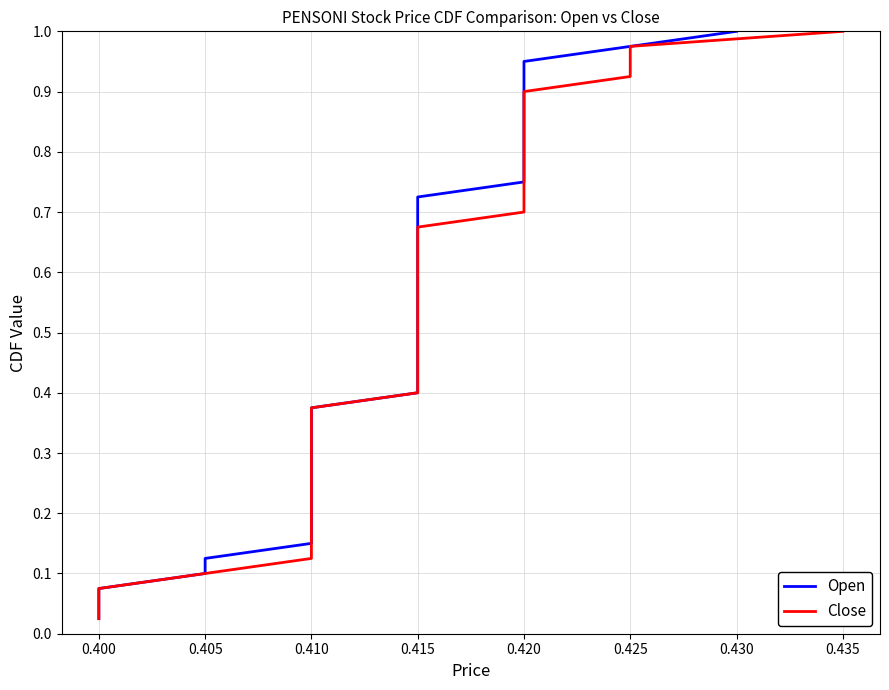

What is the value of the Open point at the 2nd from the left?

0.1